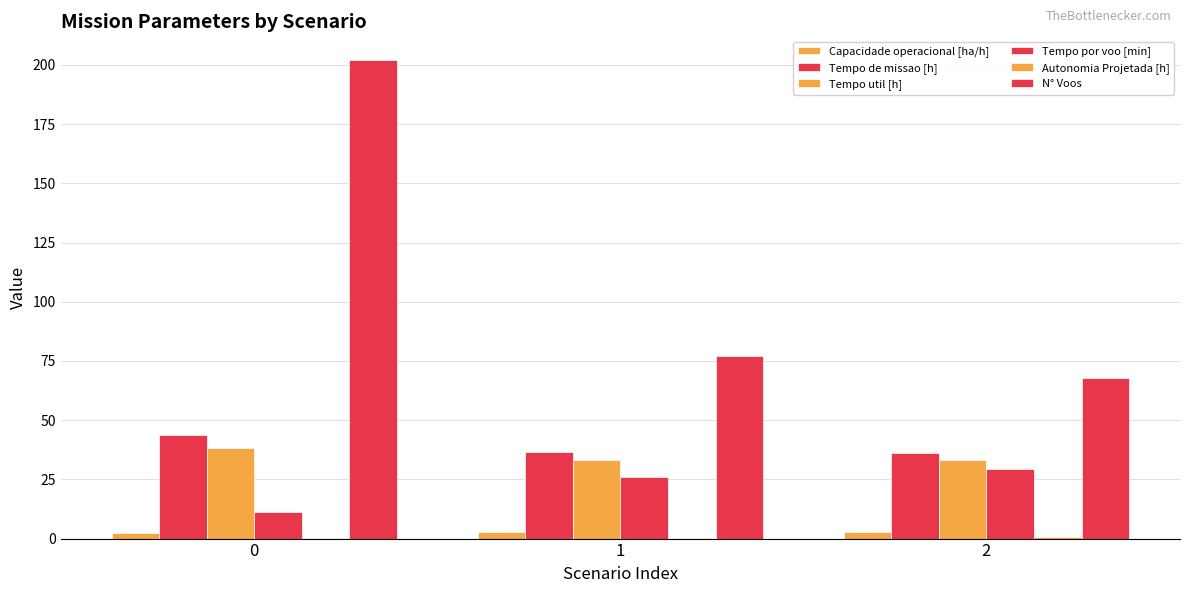

At how many categories does at least one series exceed 91?

1